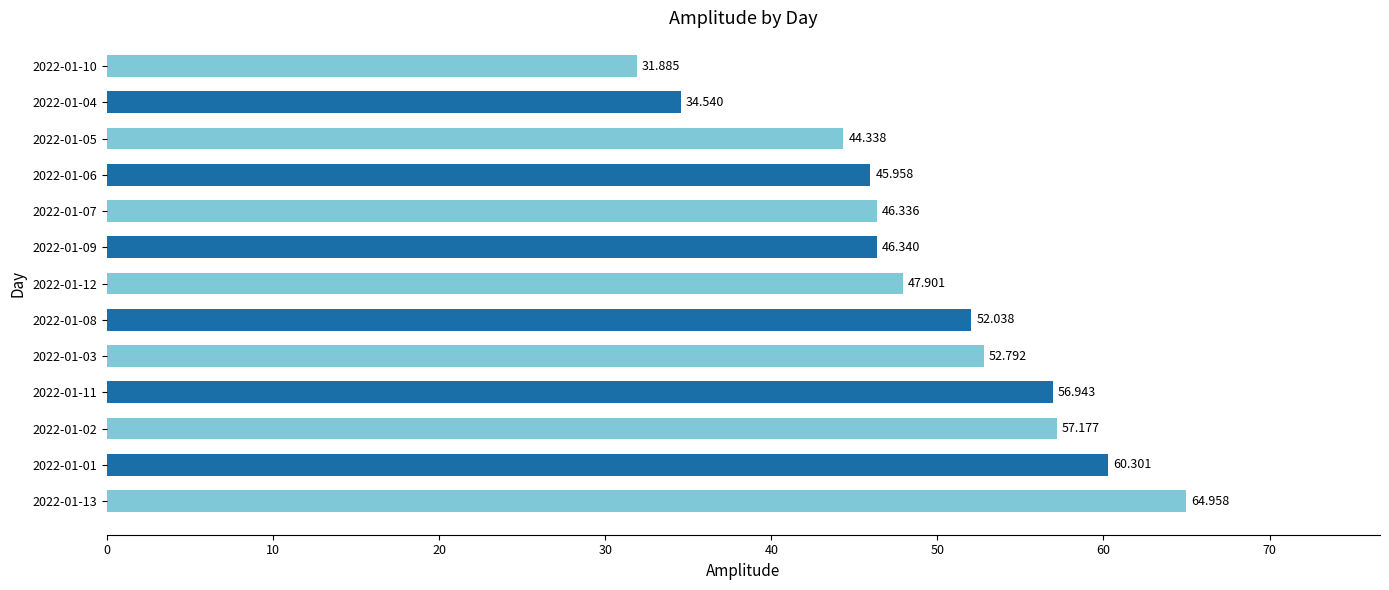

Rank the categories by value from highest to lowest.

2022-01-13, 2022-01-01, 2022-01-02, 2022-01-11, 2022-01-03, 2022-01-08, 2022-01-12, 2022-01-09, 2022-01-07, 2022-01-06, 2022-01-05, 2022-01-04, 2022-01-10